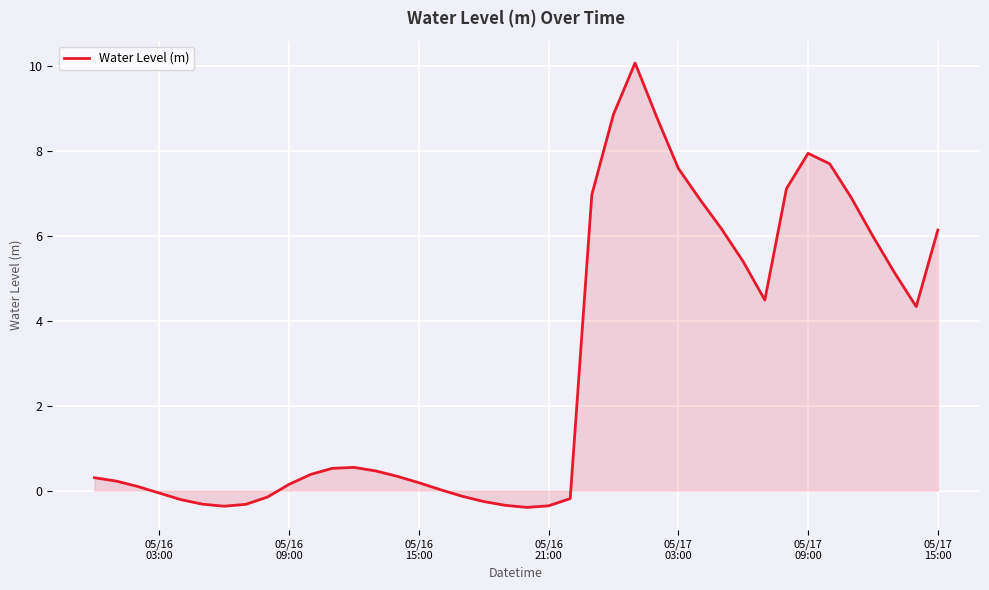

What is the difference between the maximum and minimum values?

10.5